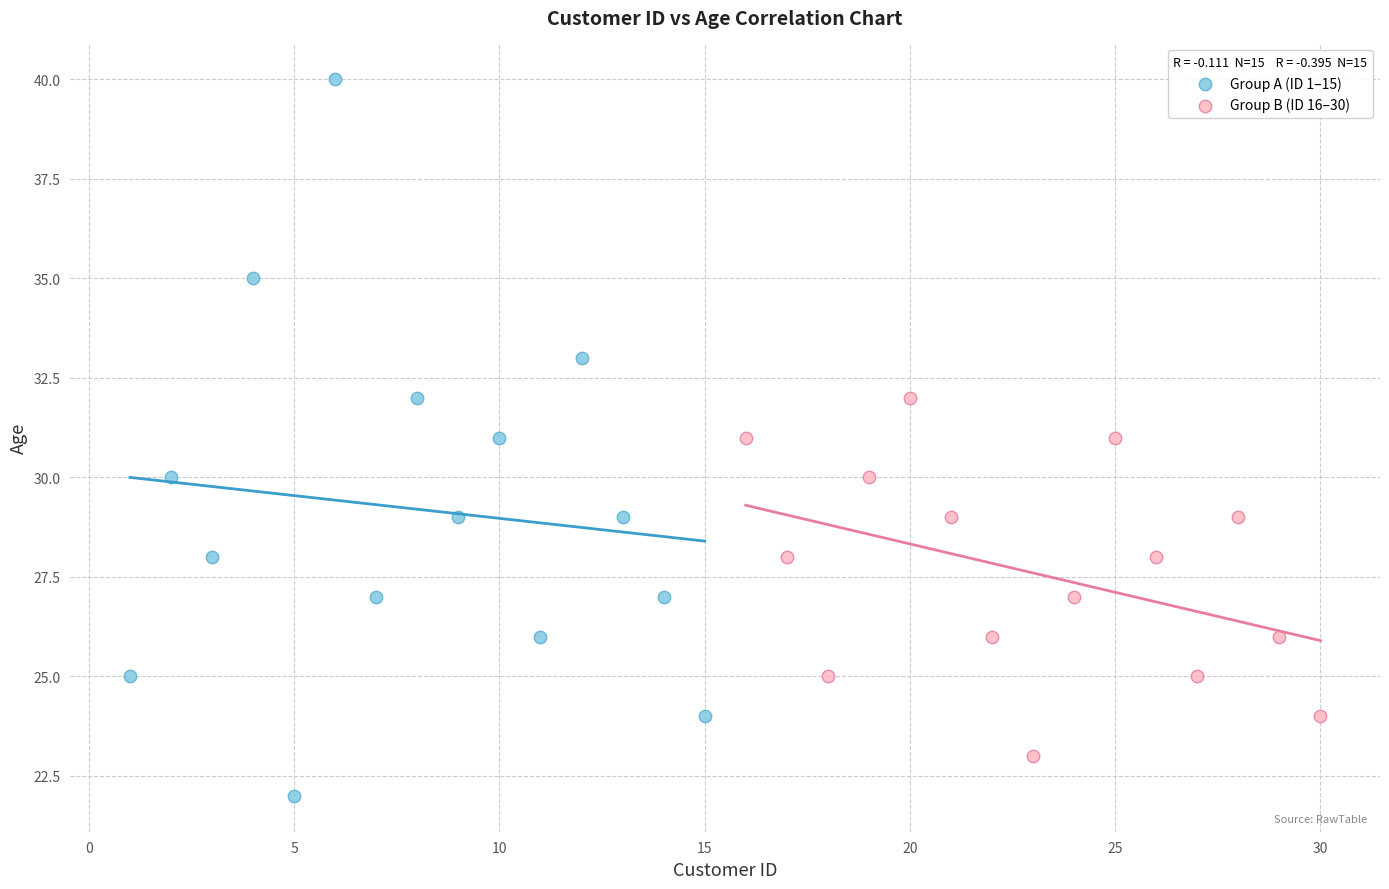

Which series contains the highest Y value?

Group A (ID 1–15)